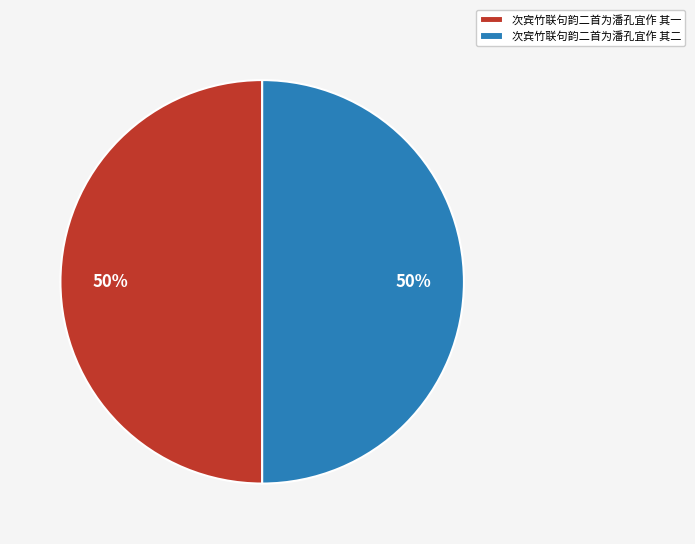

How many segments does this pie chart have?

2